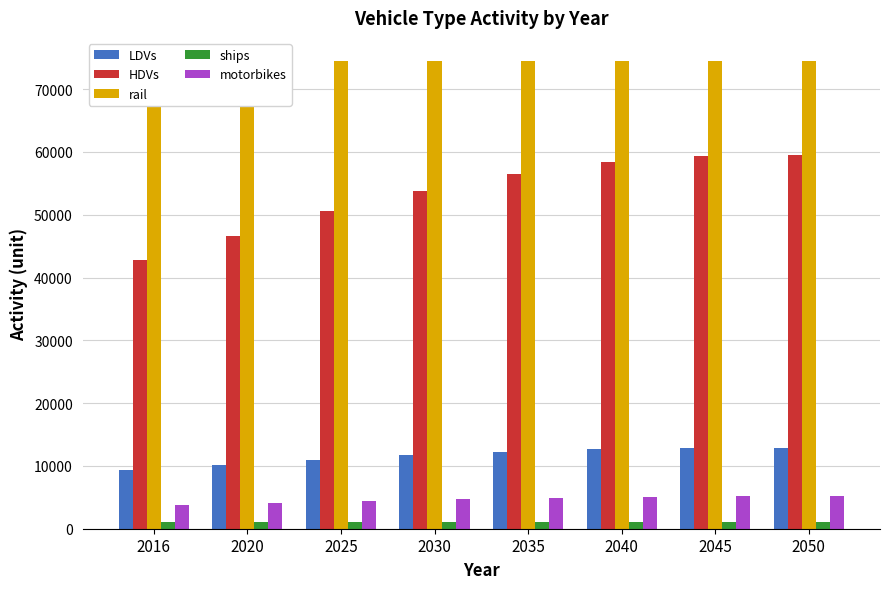

Between 2040 and 2050, which is larger?

2050